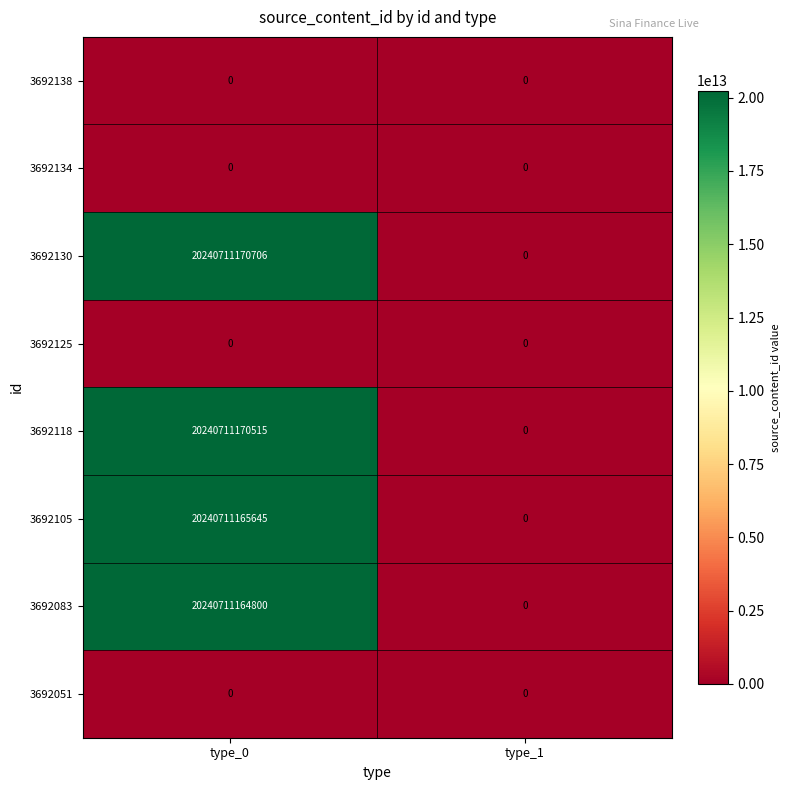

Is it true that 3692130 equals 4705374409407 at type_0?

False